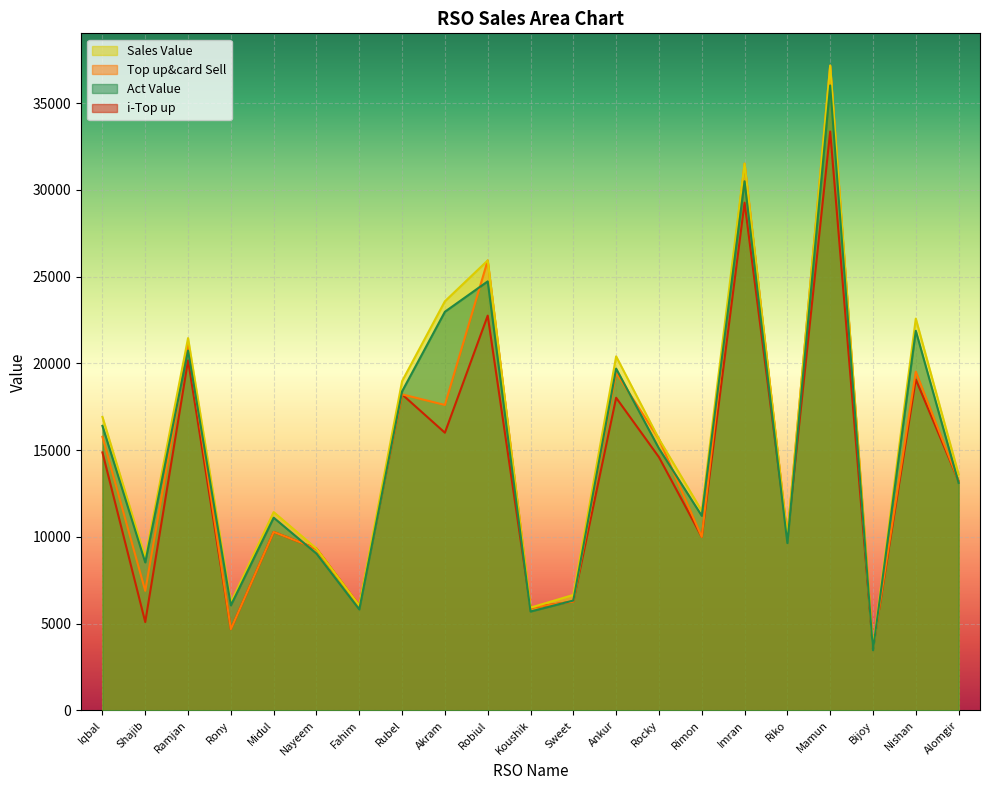

What is the difference between the maximum and minimum values in the Sales Value series?

33568.0